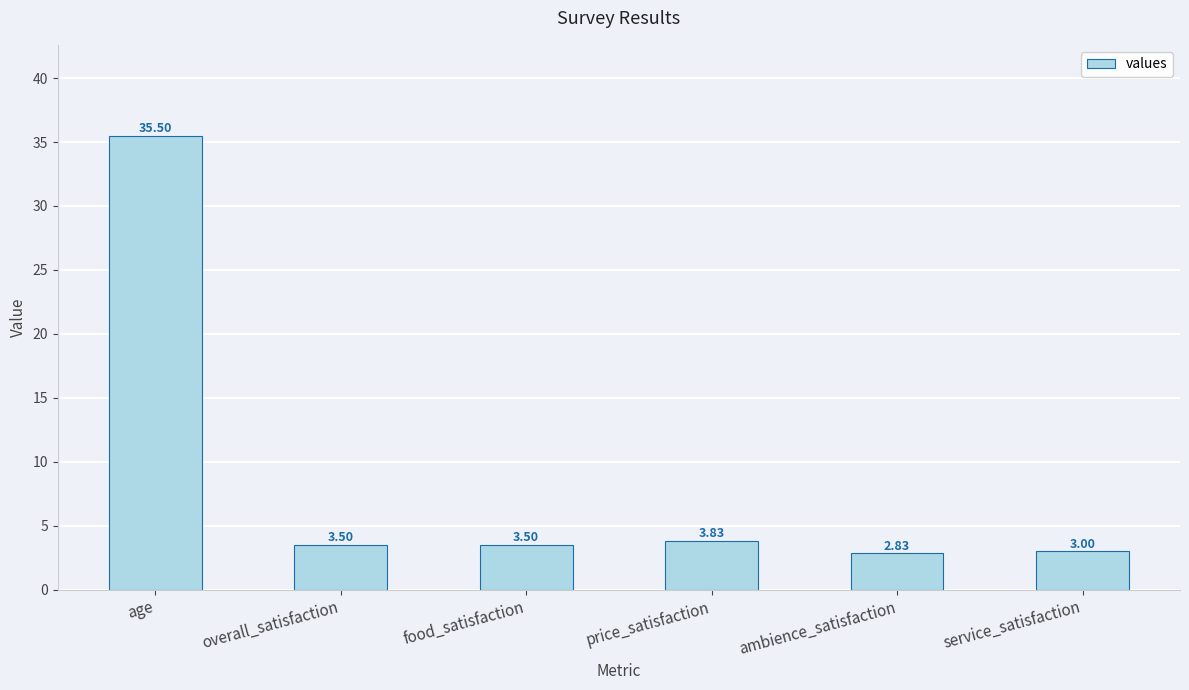

Which has a higher value, age or overall_satisfaction?

age